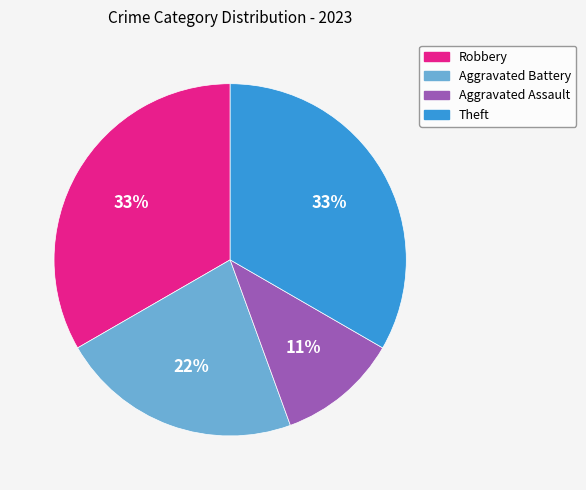

Combined, do Theft and Aggravated Battery account for over 50%?

Yes